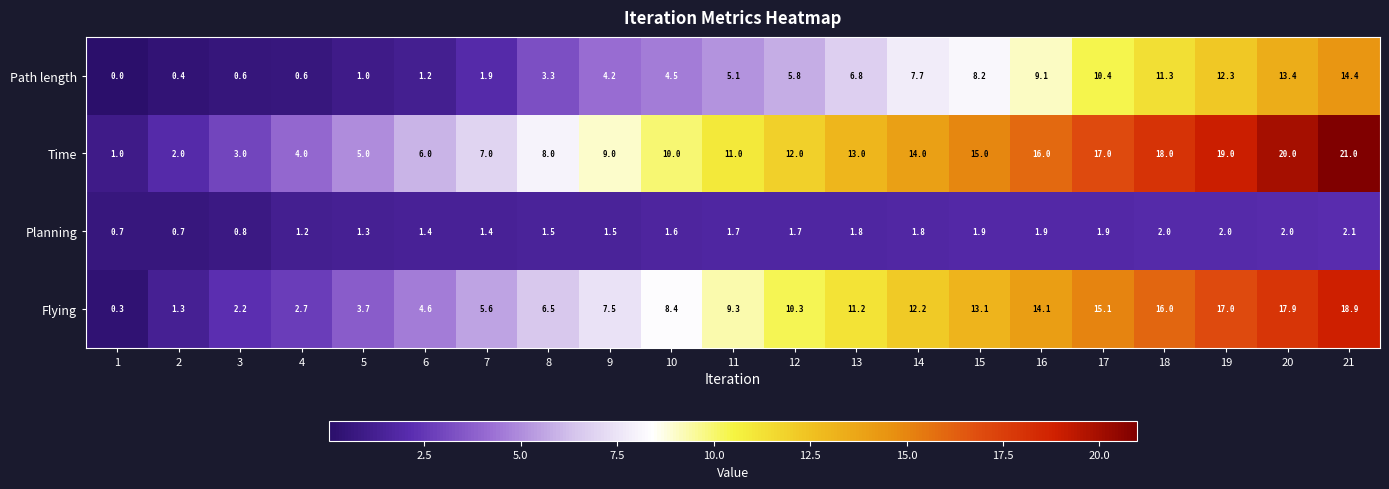

How many values in the Planning series are below 1?

3